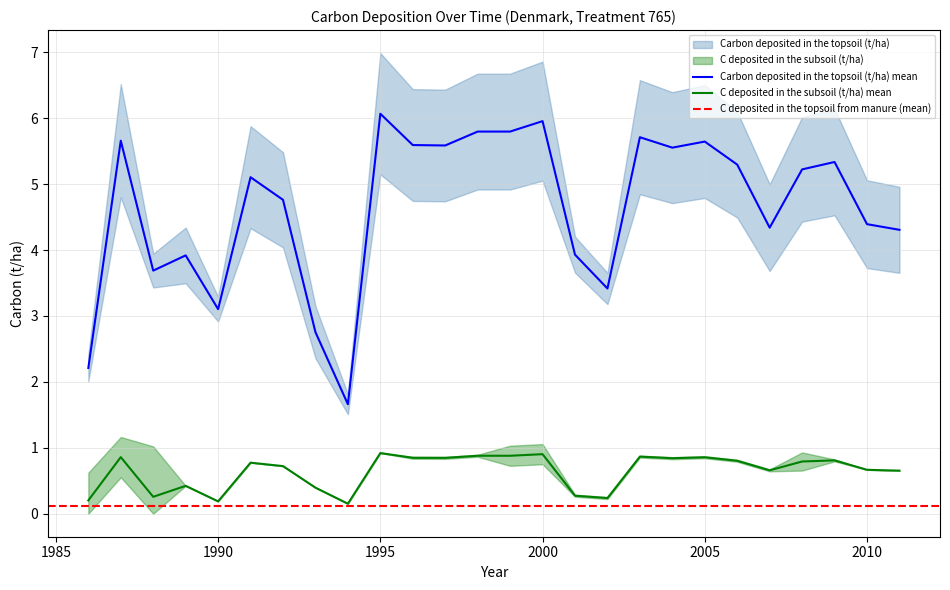

The C deposited in the subsoil (t/ha) series shows 0.2 at 2002. True or false?

True